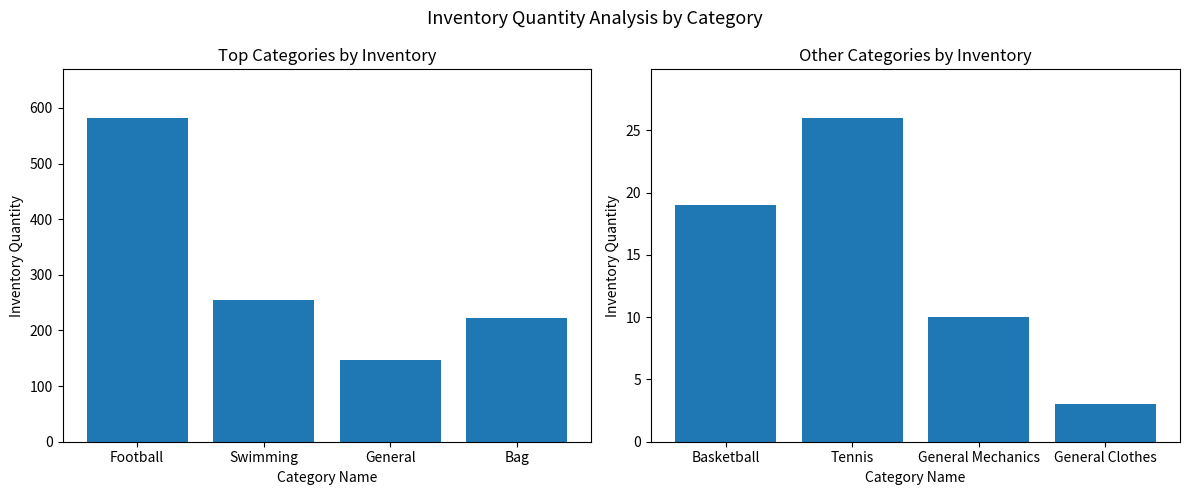

What is the label of the 4th bar from the right?

Basketball